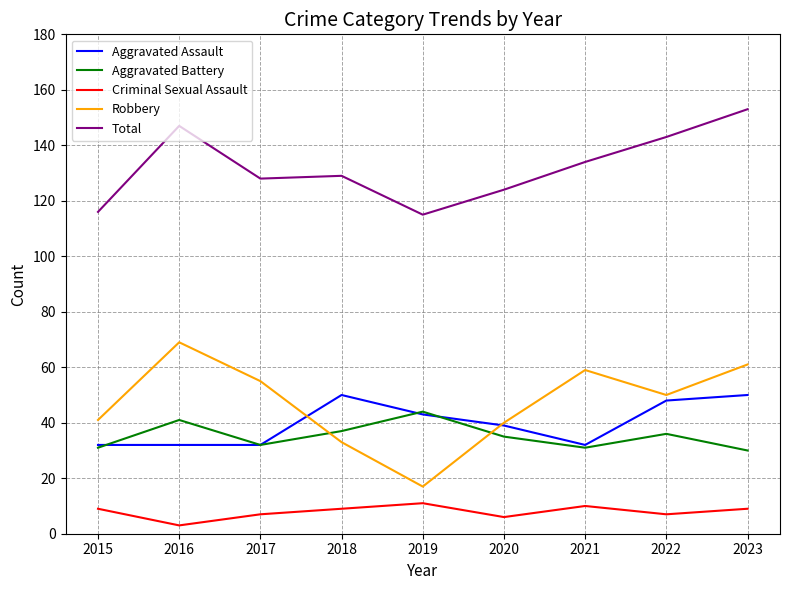

How many lines are shown in the chart?

5